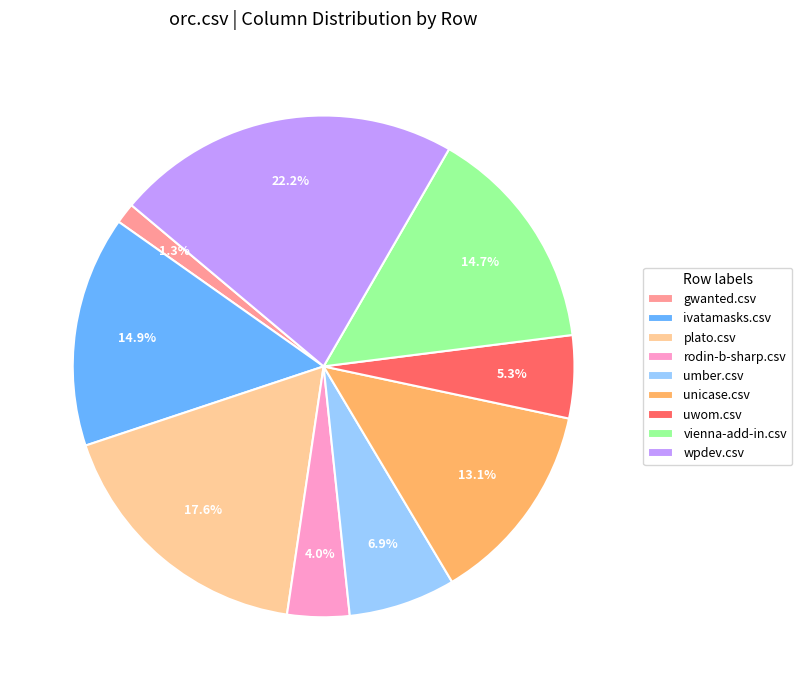

What is the smallest slice in the pie chart?

gwanted.csv